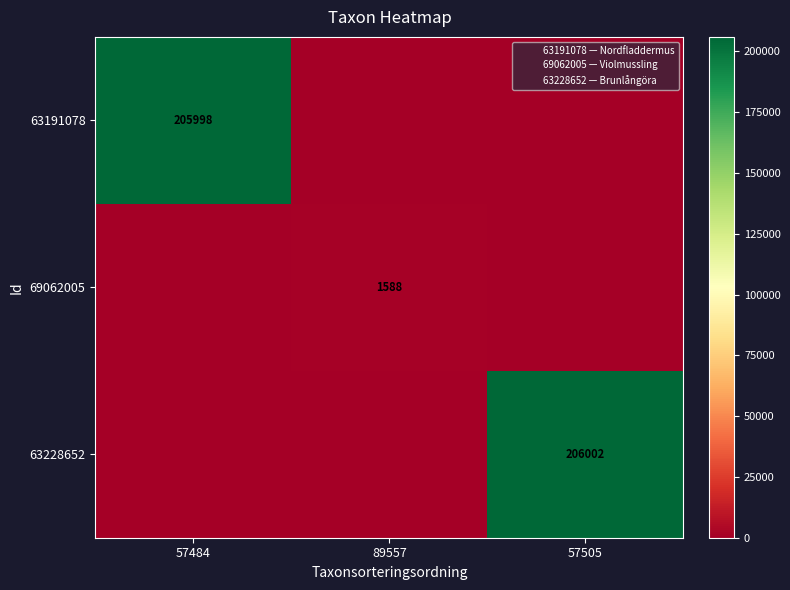

Rank the series at 57484 from highest to lowest value.

63191078, 69062005, 63228652